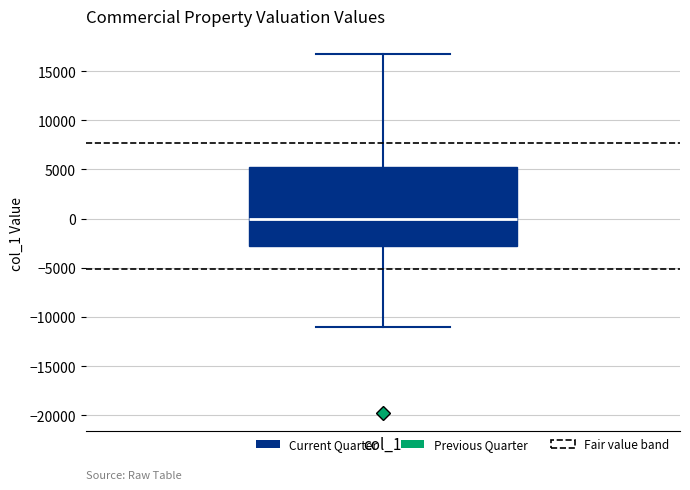

Where is the upper edge of the box for col_1 on the y-axis? The values are not printed on the chart, so give them approximately, as read against the axis.

5500